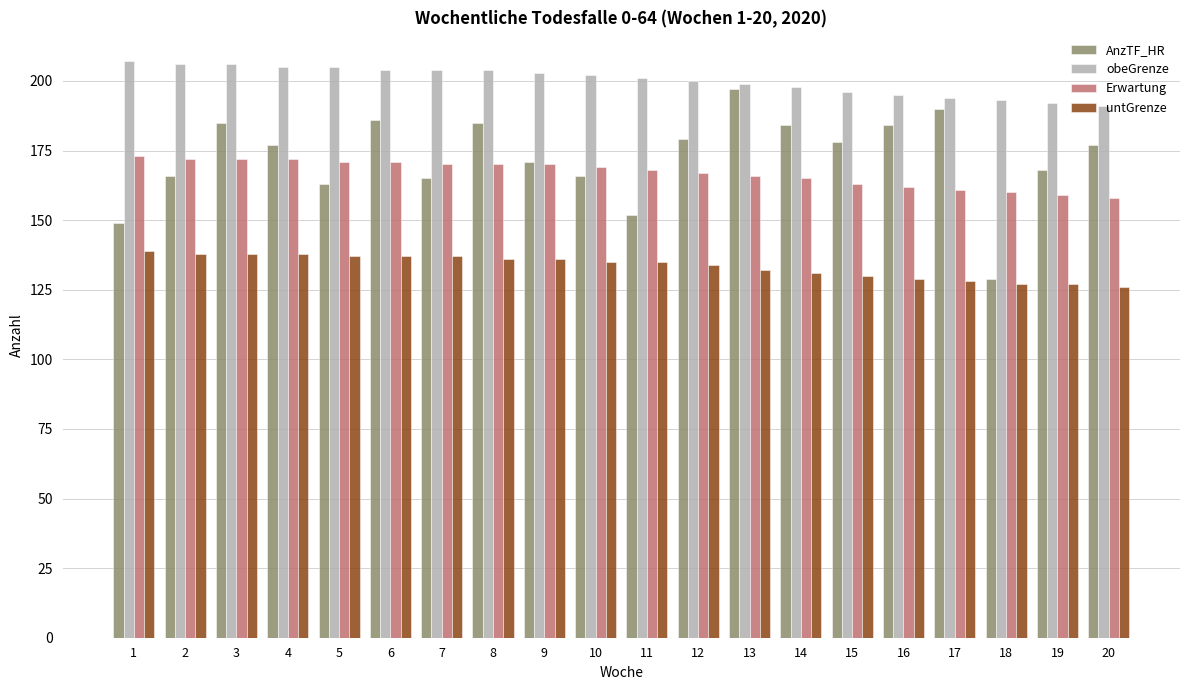

What is the lowest value of the untGrenze series?

126